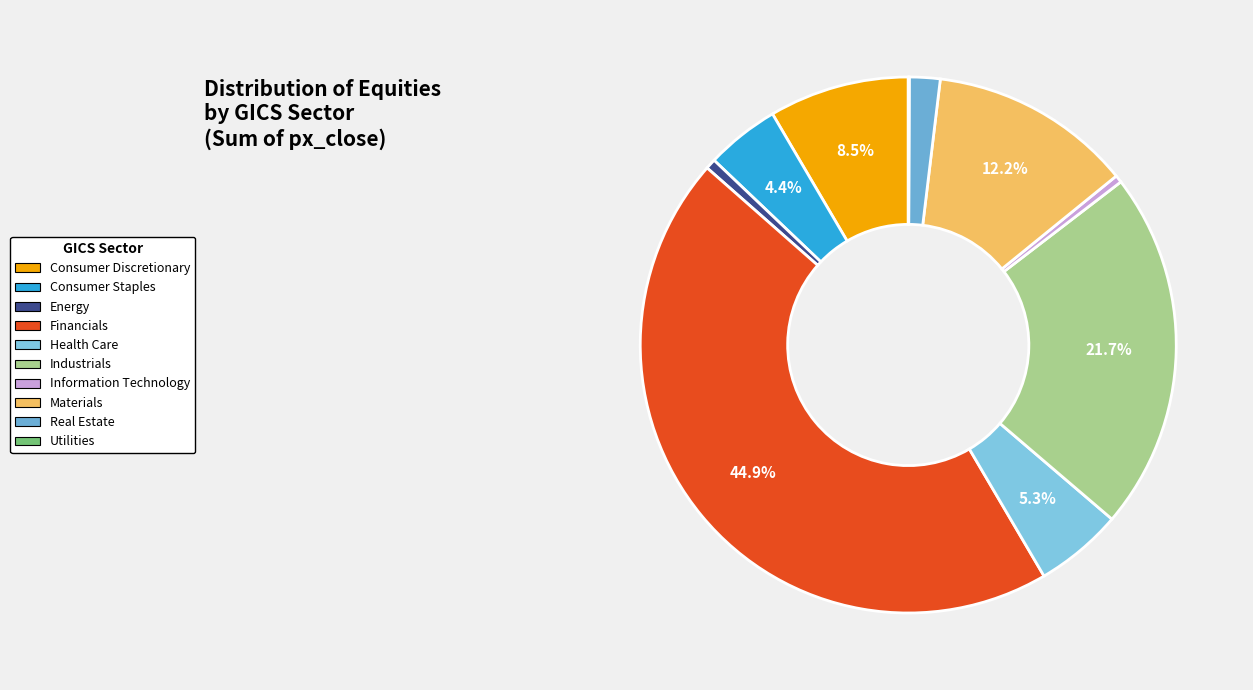

How many segments does this pie chart have?

10